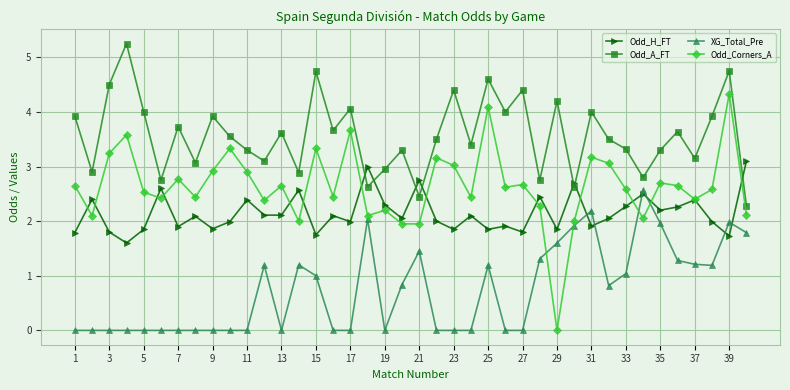

What is the lowest value of the Odd_A_FT series?

2.3